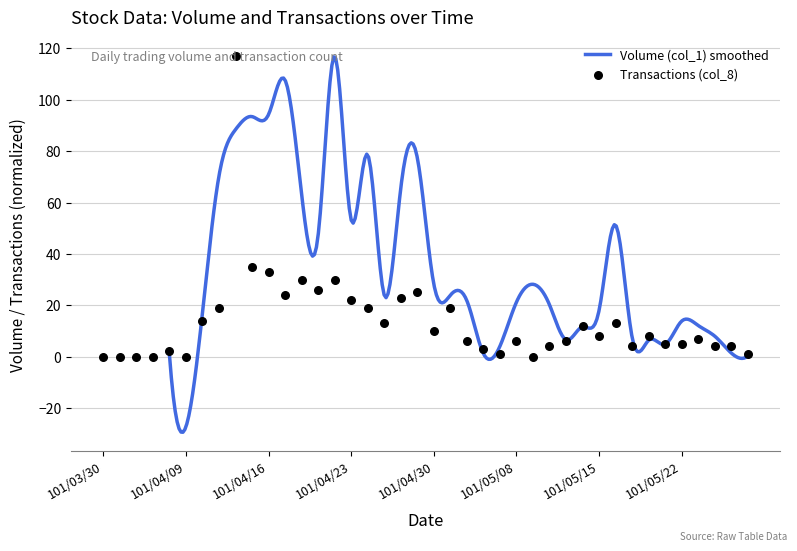

Between 101/05/28 and 101/04/16, which is larger?

101/04/16